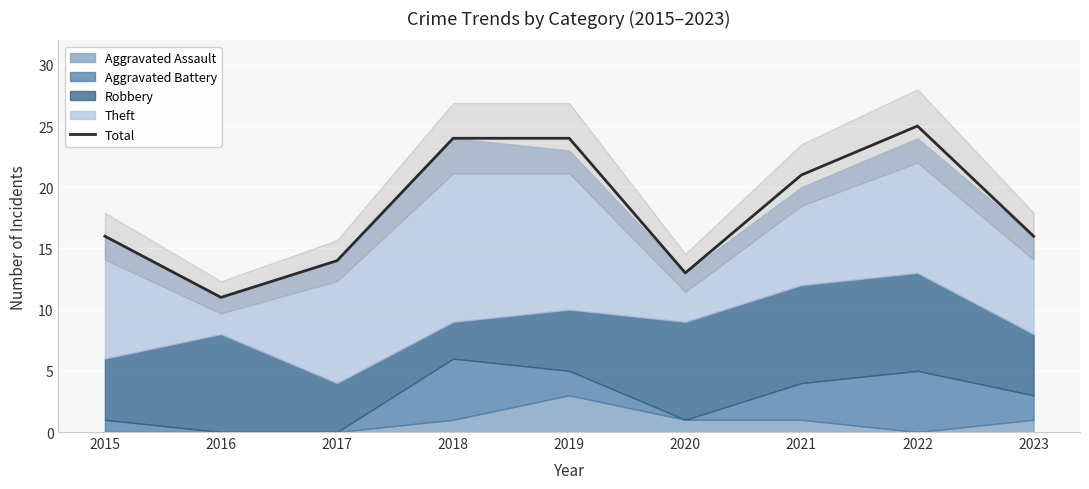

What is the greatest value displayed?

25